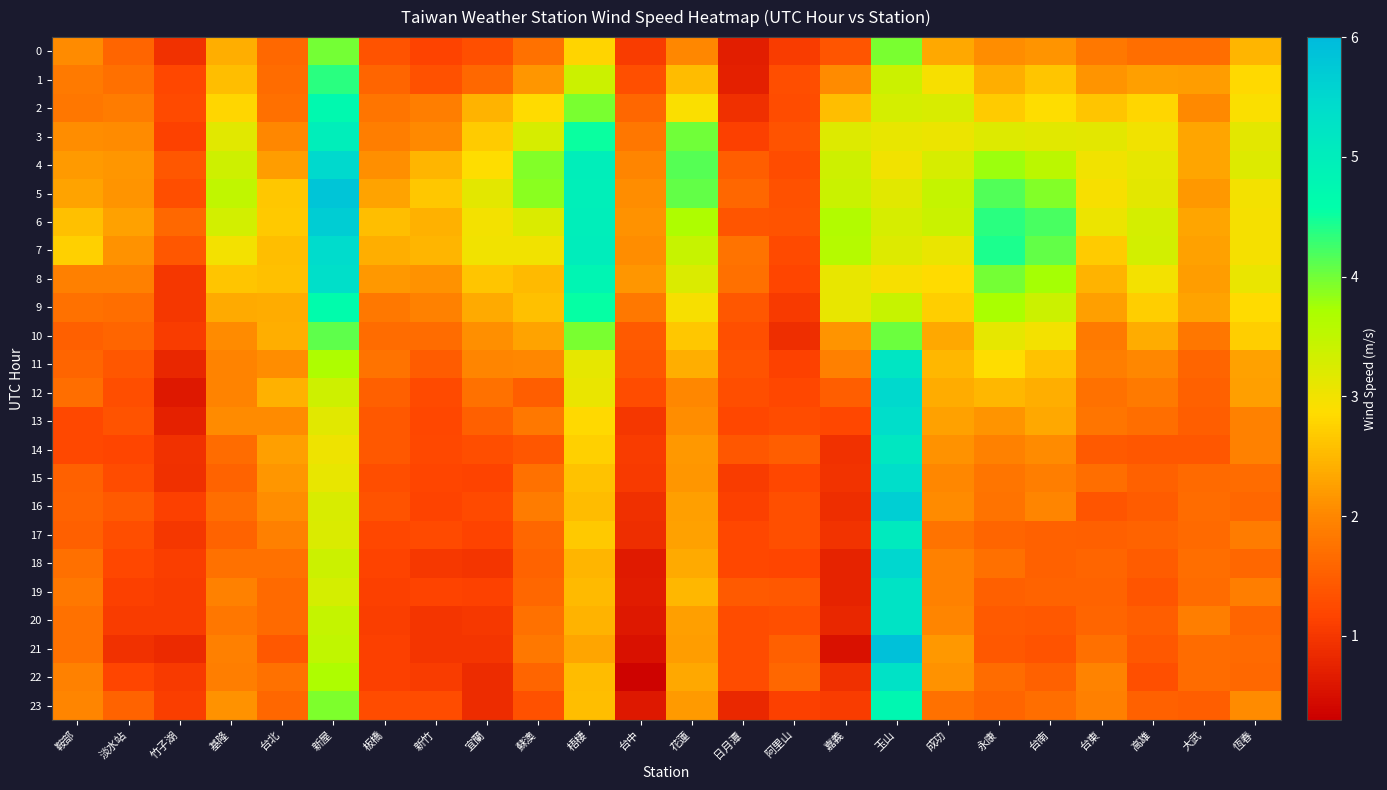

Between 板橋 and 成功, which is larger?

成功